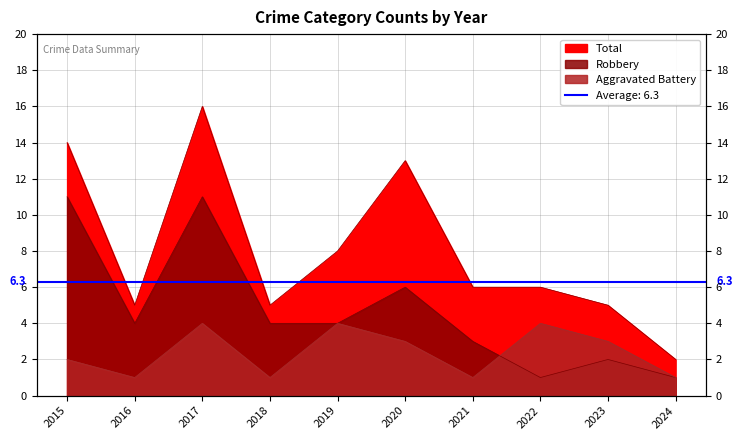

What is the average value of the Aggravated Battery series?

2